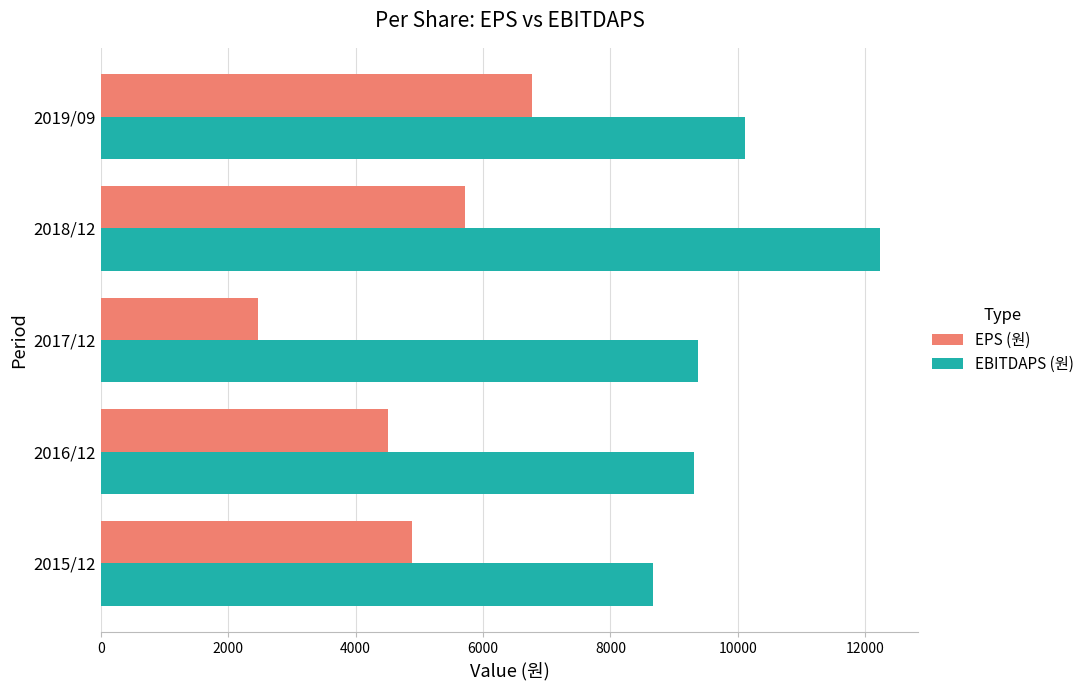

The value of EPS (원) at 2018/12 is 5722. True or false?

True